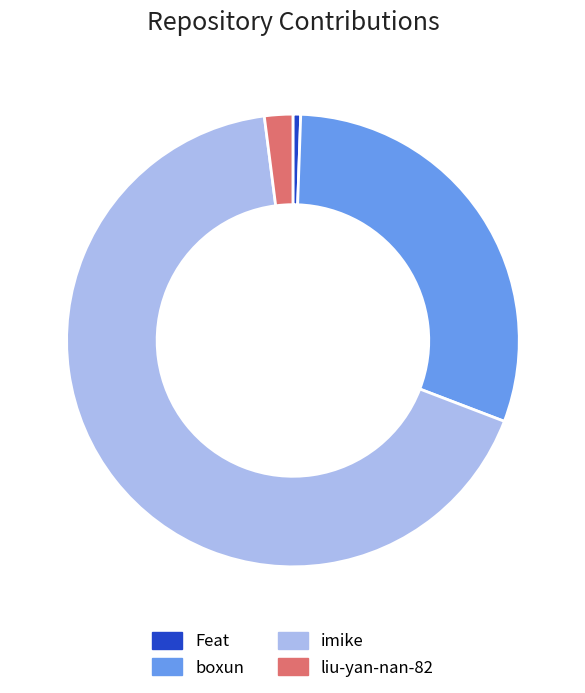

Is there a majority slice in this chart?

Yes